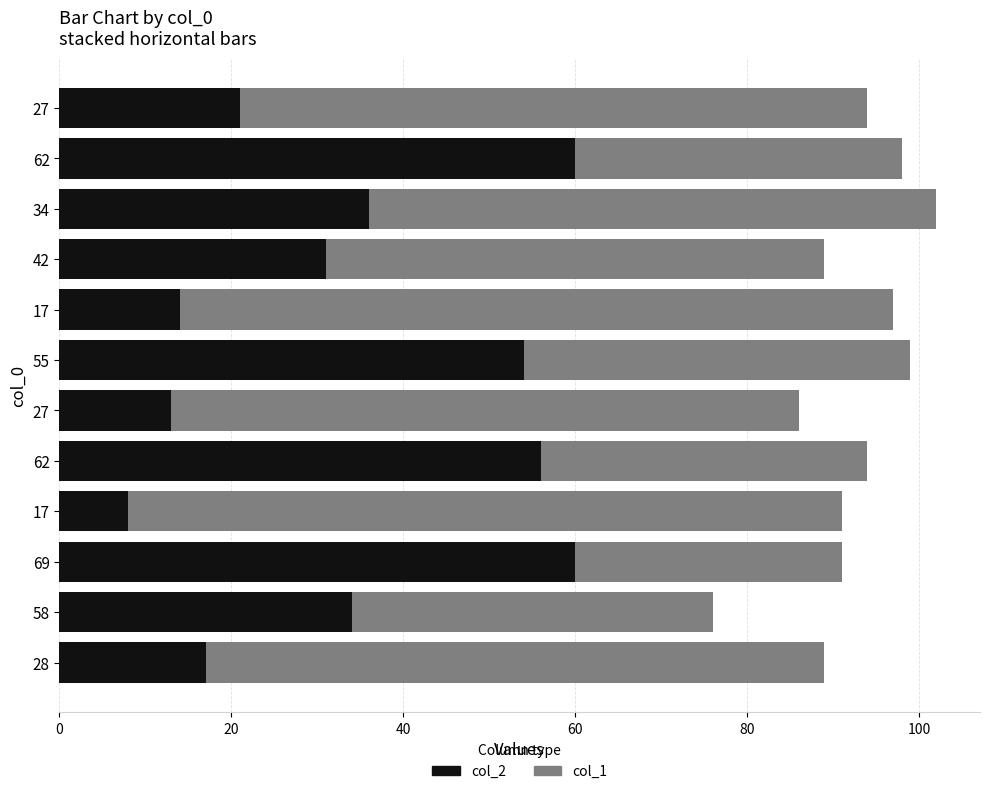

What are all the series names shown in the legend?

col_2, col_1